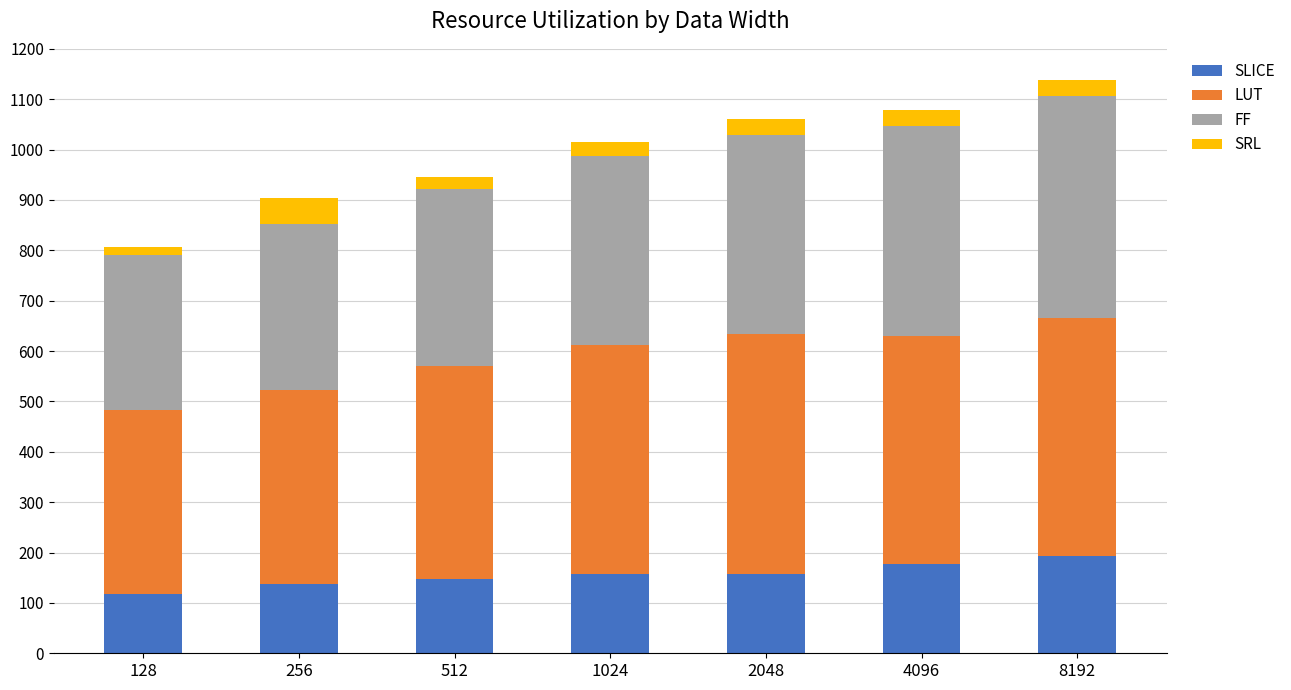

What is the sum of all SLICE values?

1087